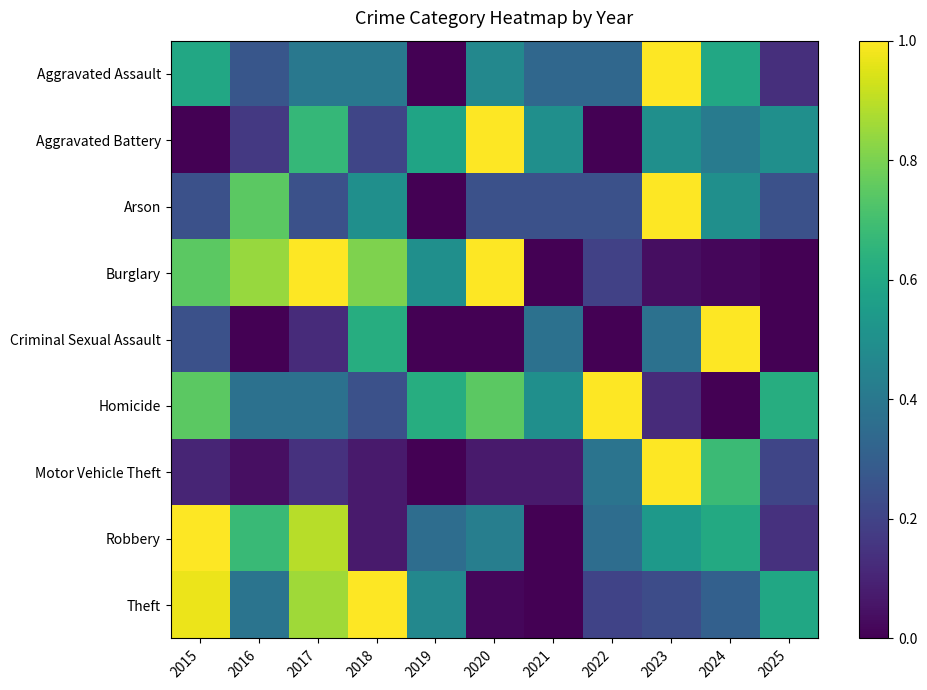

What is the maximum value shown in the chart?

1.0